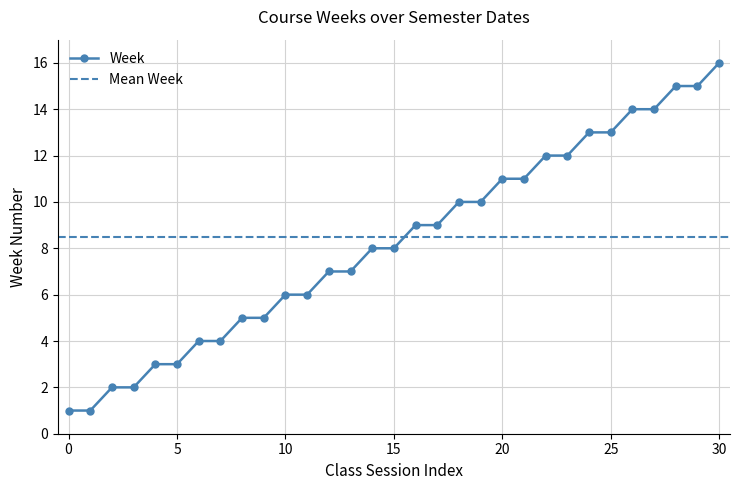

True or false: there are more than 0 points higher than both neighbors.

False